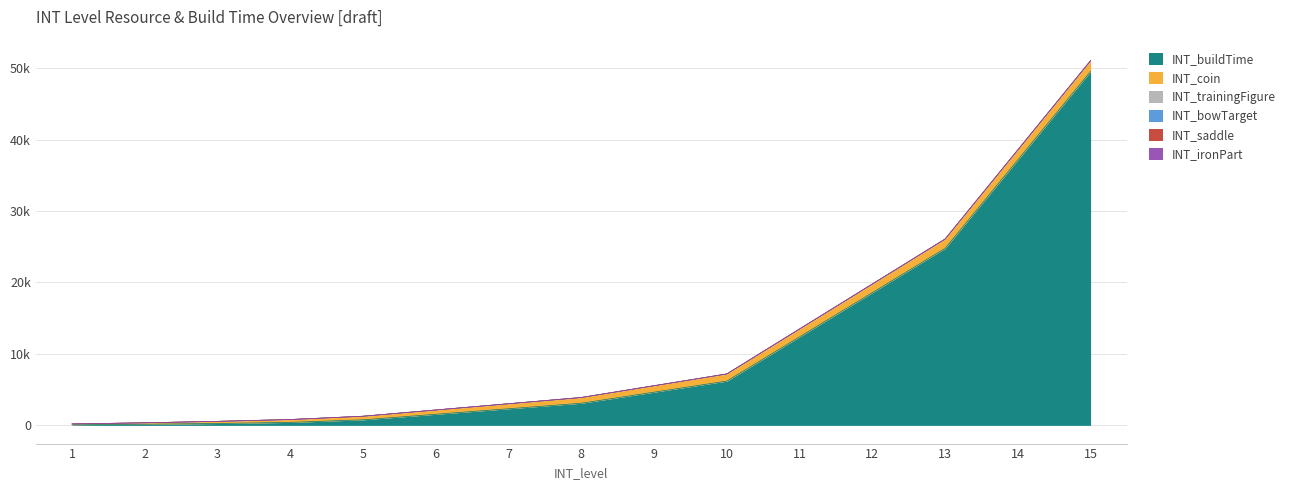

Rank the series by their maximum value, from lowest to highest.

INT_trainingFigure, INT_bowTarget, INT_saddle, INT_ironPart, INT_coin, INT_buildTime